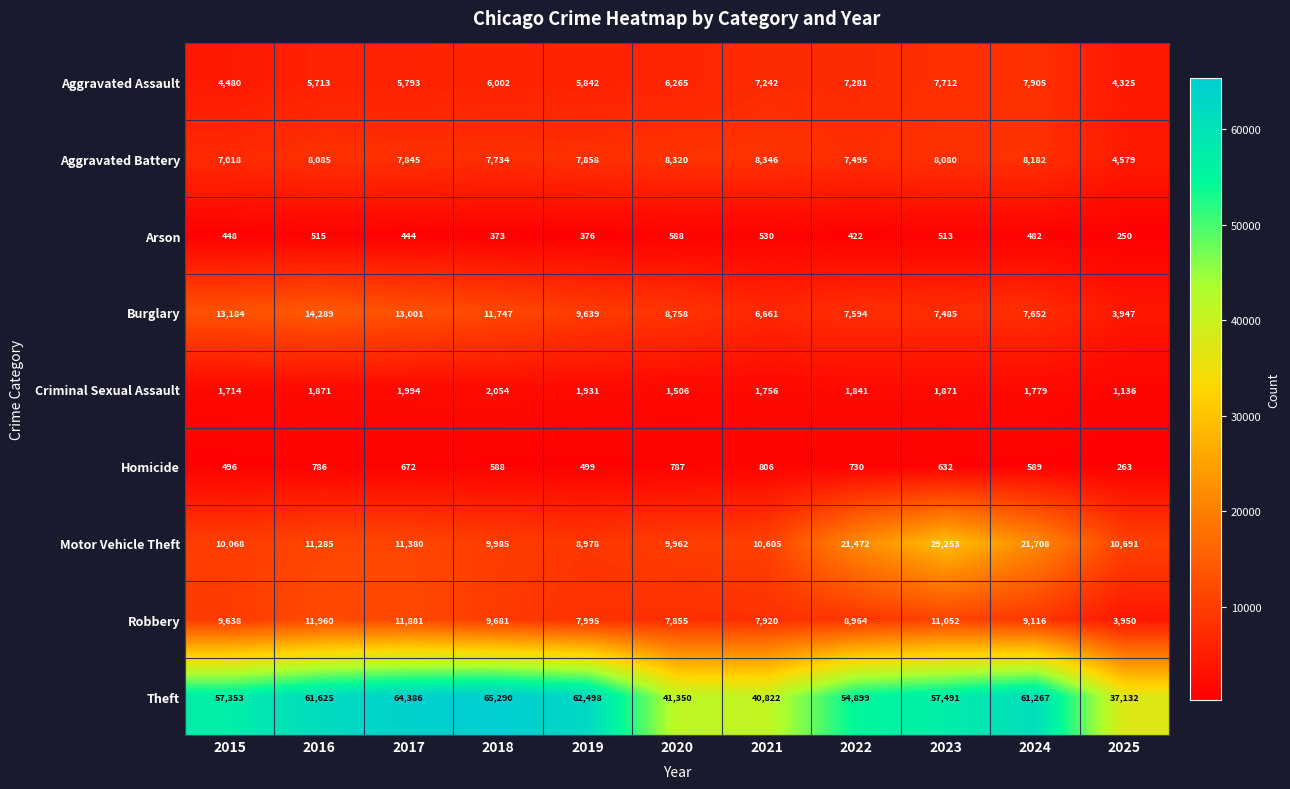

What is the sum of all Criminal Sexual Assault values?

19453